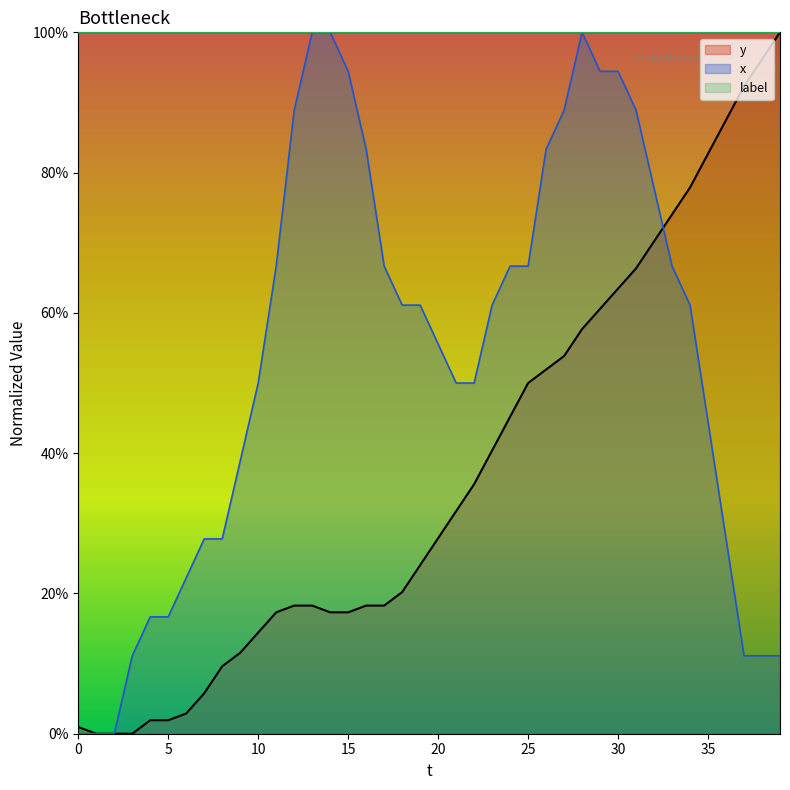

Is it true that y equals 0.3 at 14?

False